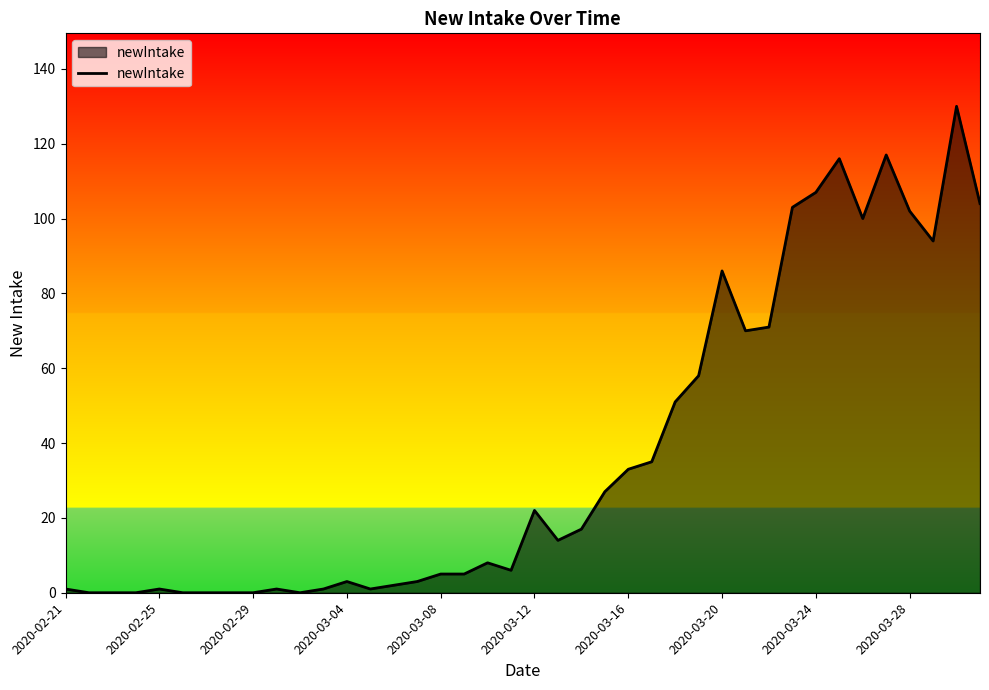

What is the difference between the maximum and minimum values?

130